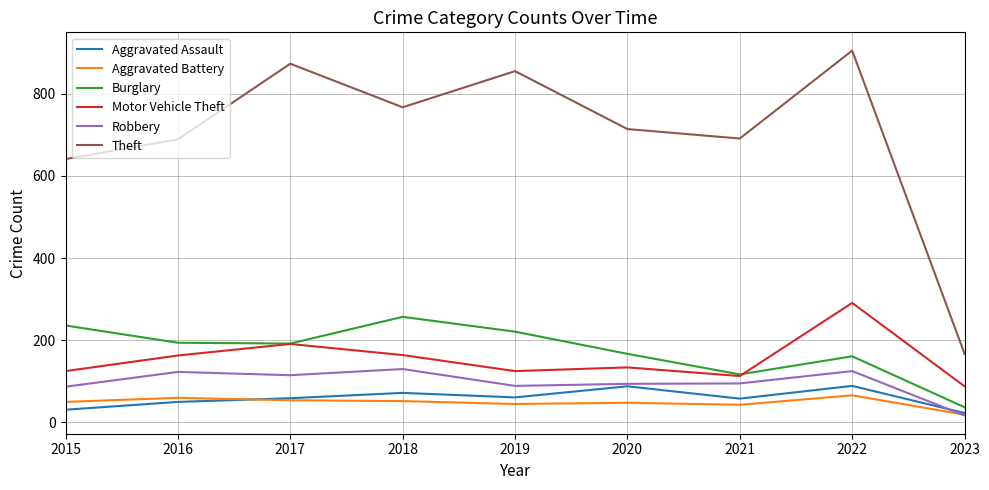

True or false: Motor Vehicle Theft and Theft cross at least once.

False